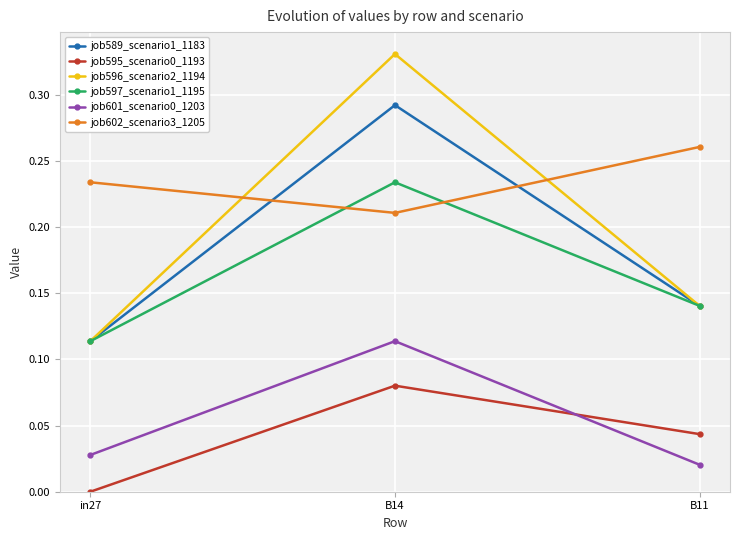

Which series changed the most between in27 and B14?

job596_scenario2_1194